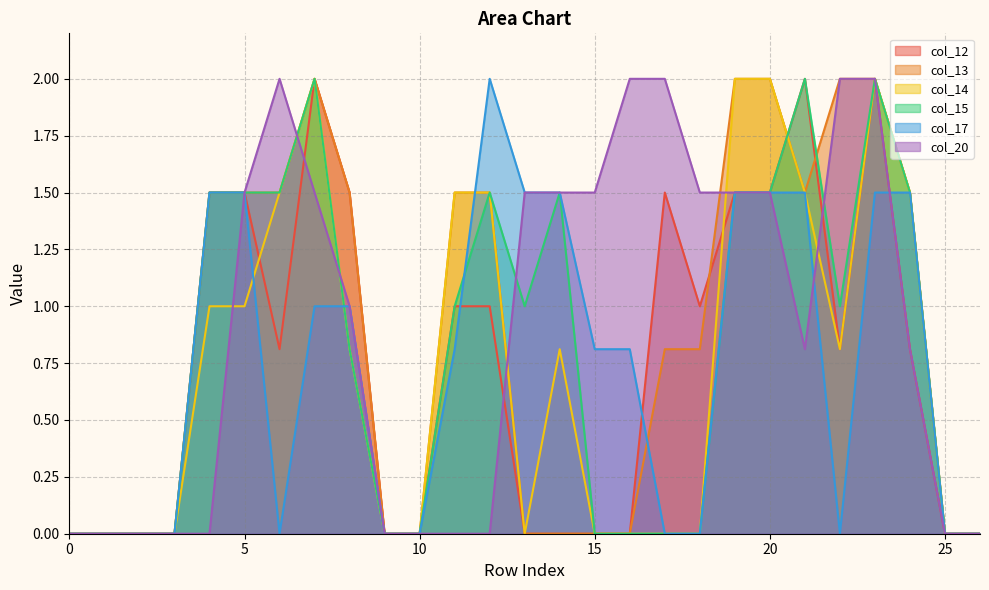

How many intersections are there between col_12 and col_17?

3